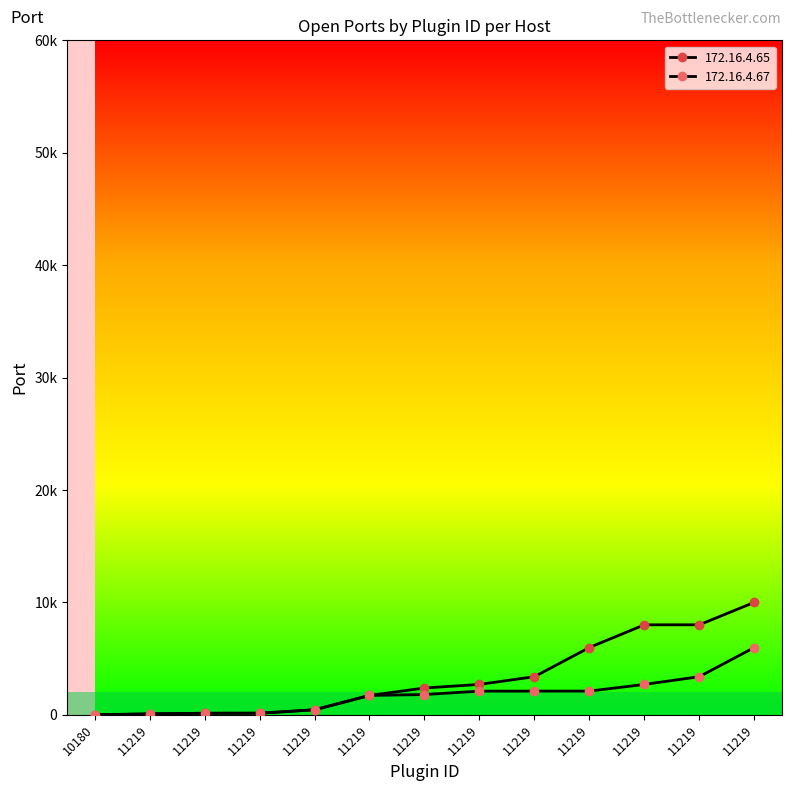

Rank the series at 11219 from highest to lowest value.

172.16.4.65, 172.16.4.67